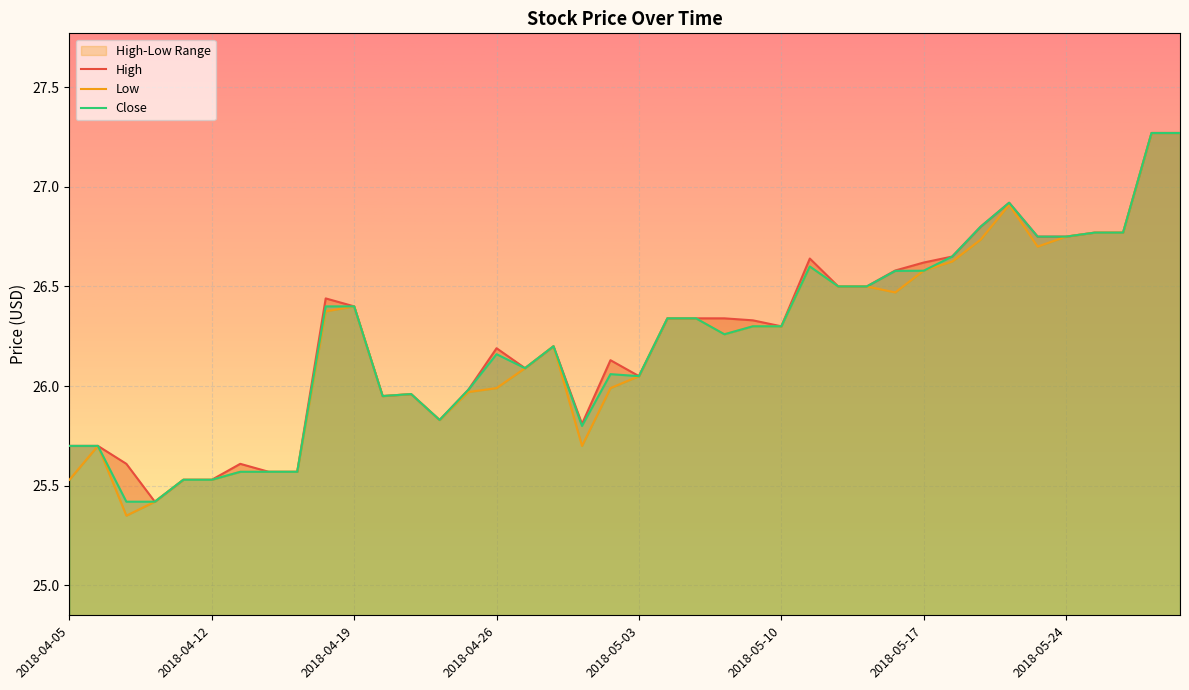

What is the minimum value shown in the chart?

25.4